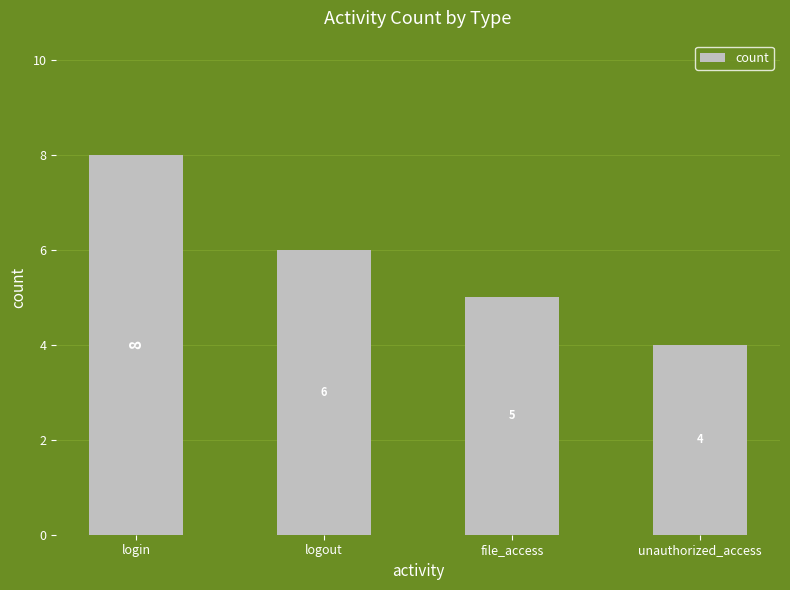

How many bars are there in total?

4